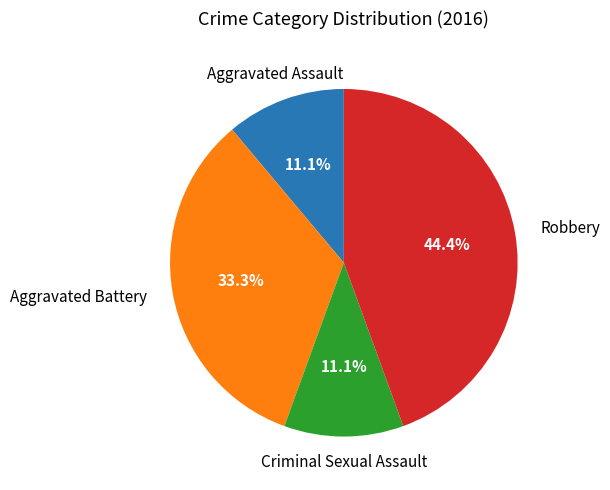

Which has a higher value, Robbery or Aggravated Battery?

Robbery